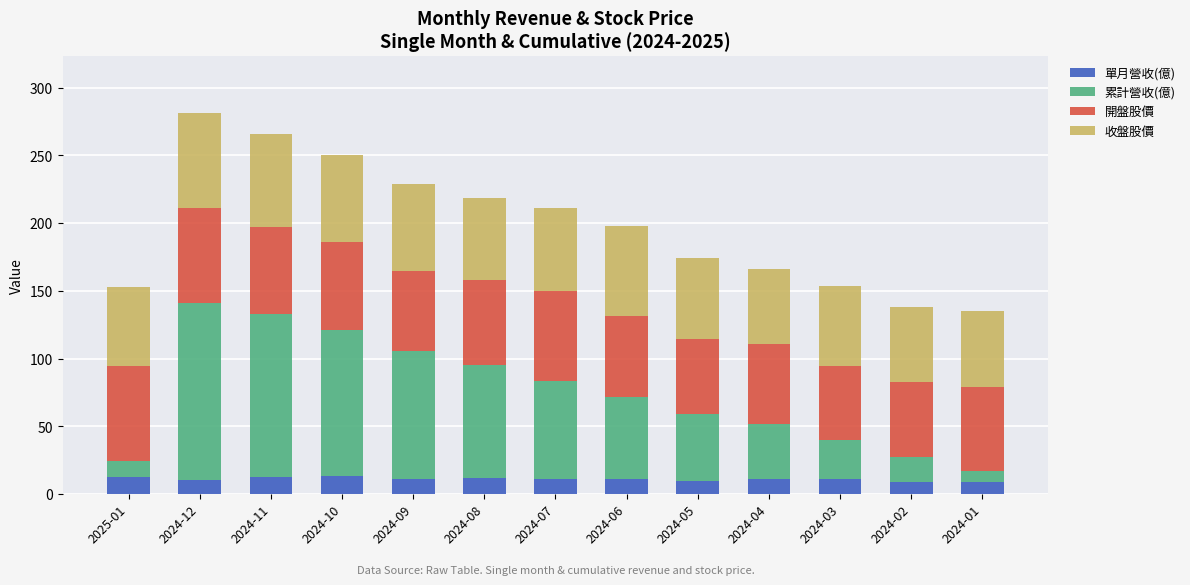

How many series are shown in this chart?

4